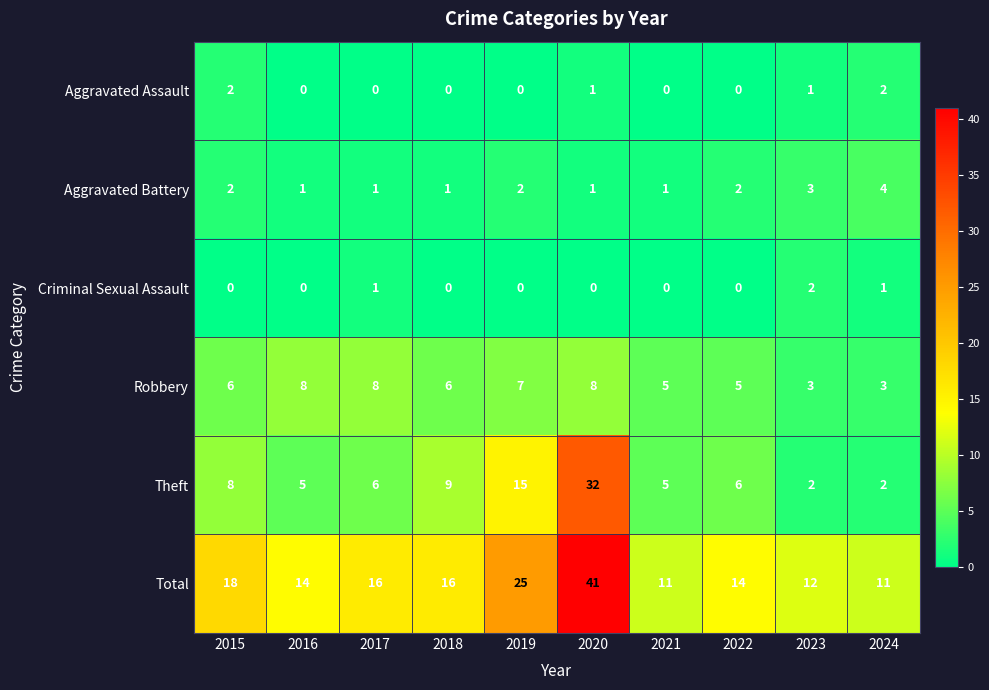

Read the Robbery value at 2019.

7